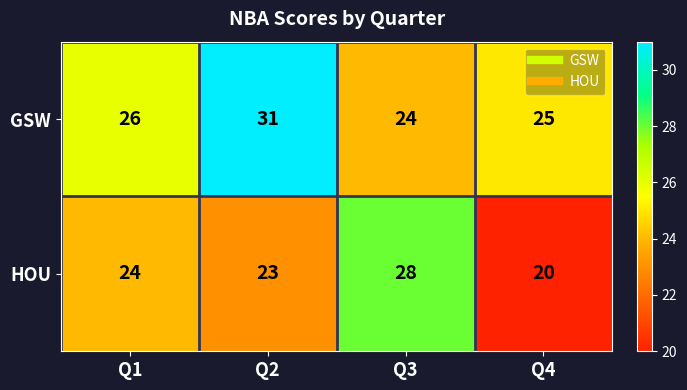

Reading right to left, list all the values displayed in this chart.

GSW: Q4=25	Q3=24	Q2=31	Q1=26
HOU: Q4=20	Q3=28	Q2=23	Q1=24